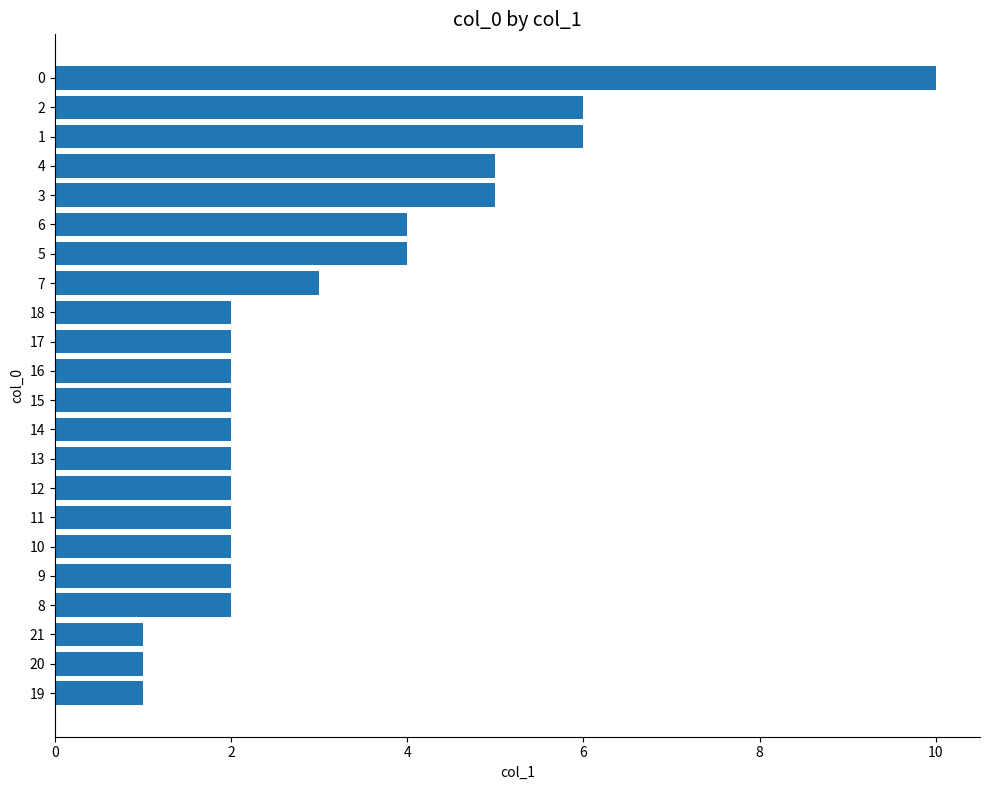

True or false: the data shows 3 at 8.

False